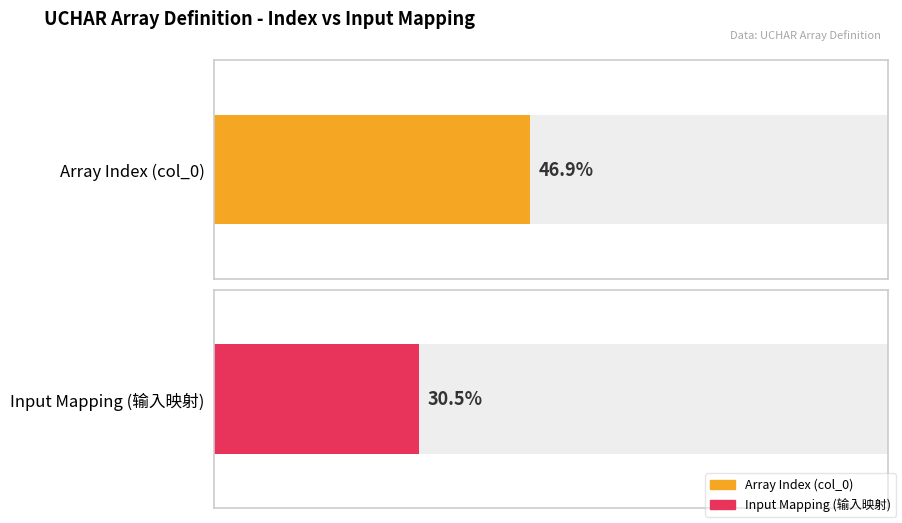

Are the bars grouped side by side (vs. stacked)?

Yes